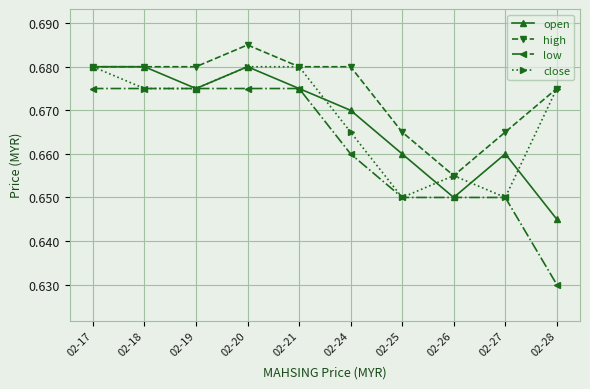

Which label corresponds to the smallest value in the chart?

02-28